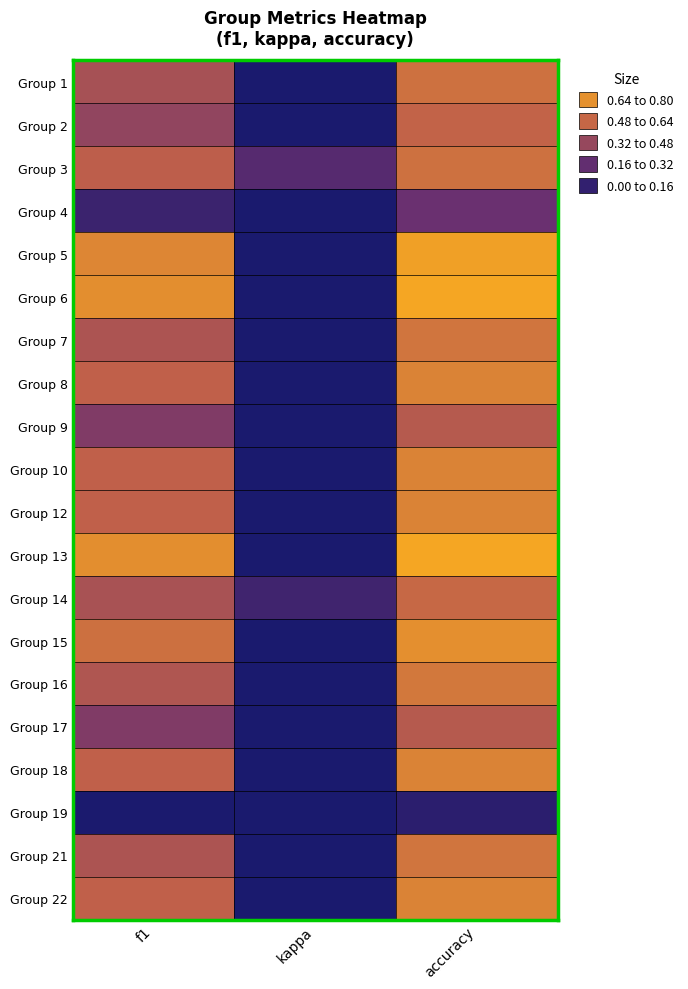

Which series has the largest range (max minus min)?

Group 6